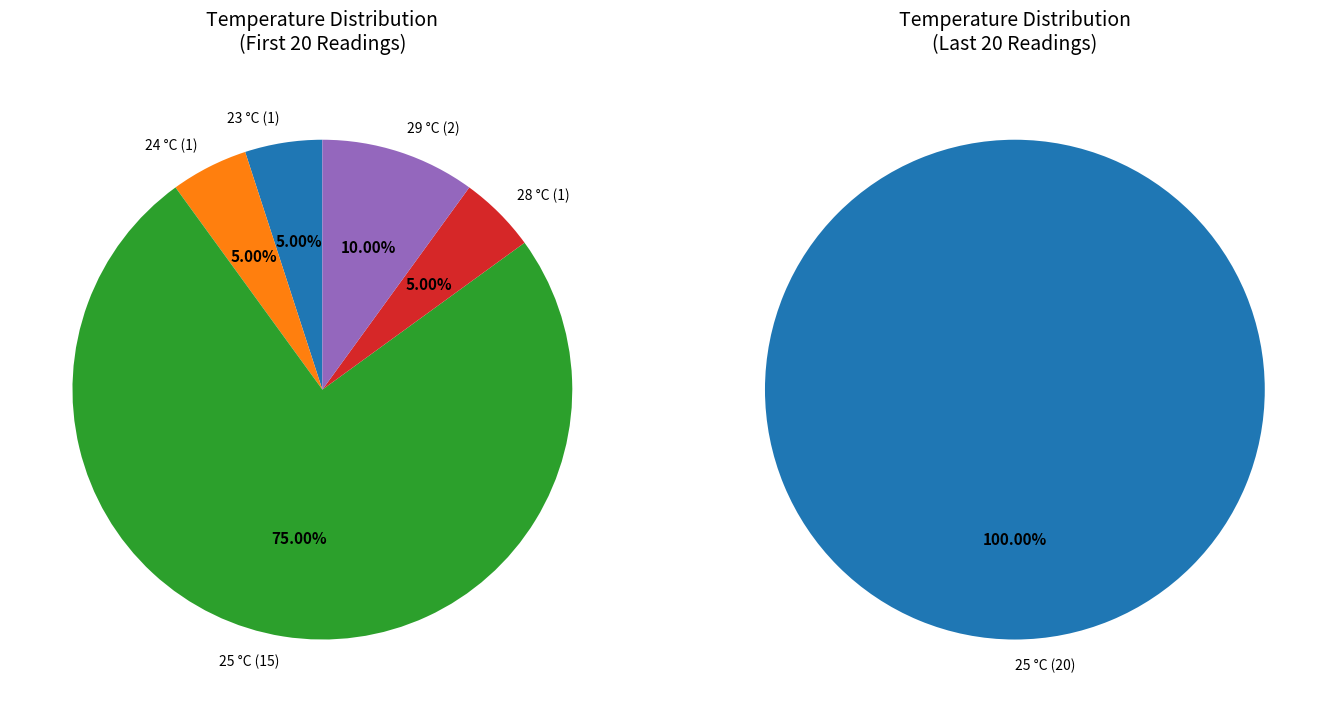

The 10 slice represents 15% of the pie. True or false?

False